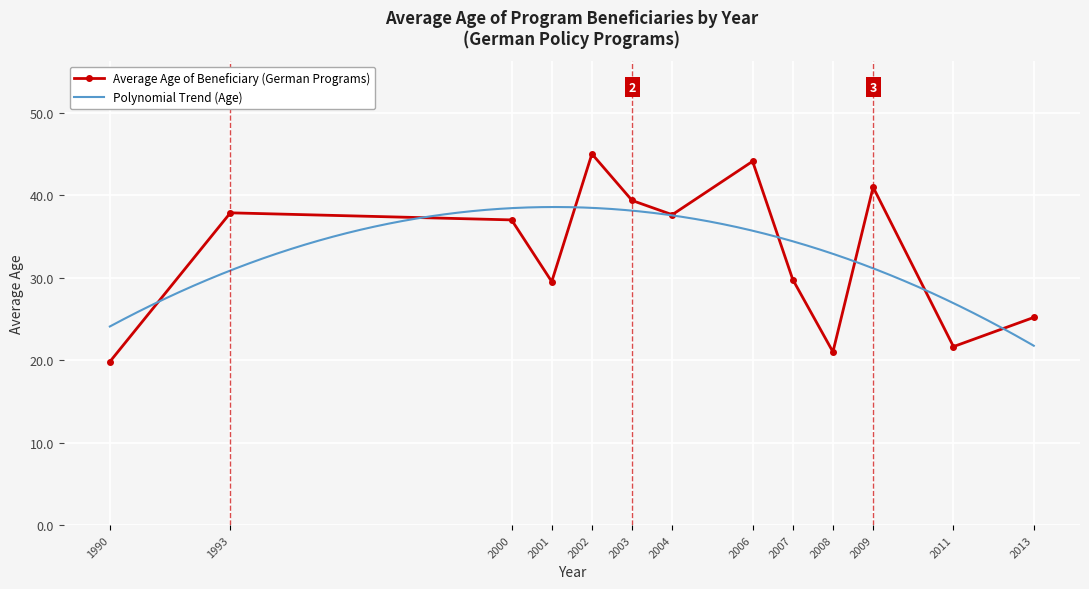

True or false: Average Age of Beneficiary (German Programs) has a value of 10.8 at 1990.

False